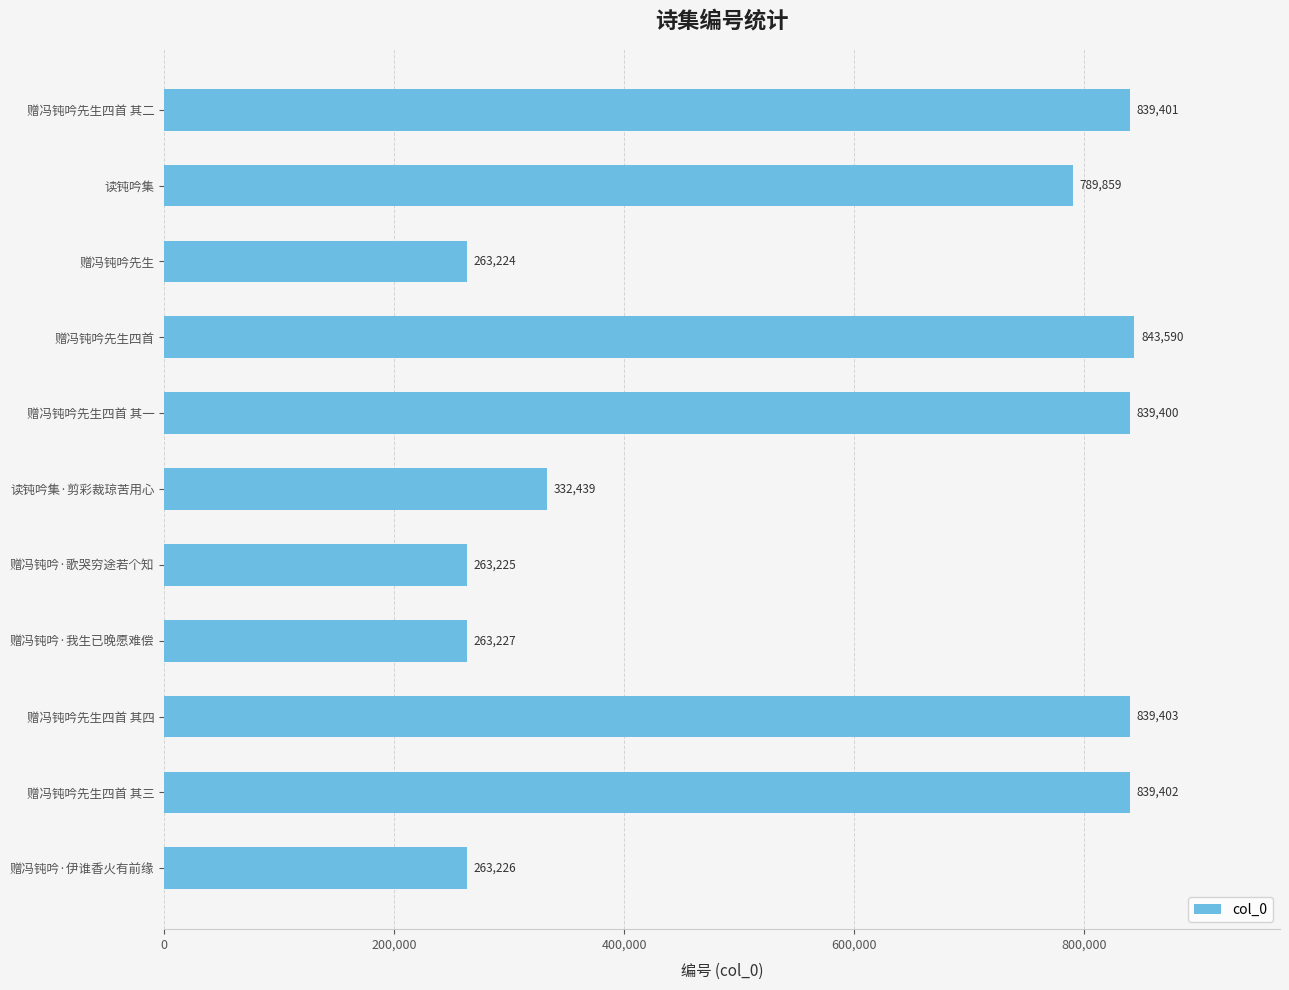

Are the bars horizontal?

Yes